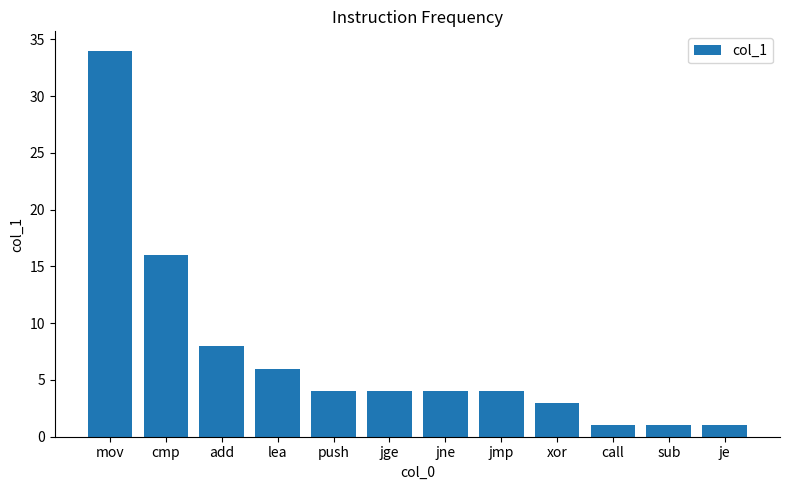

Reading left to right, transcribe all the data shown in this chart.

mov=34	cmp=16	add=8	lea=6	push=4	jge=4	jne=4	jmp=4	xor=3	call=1	sub=1	je=1